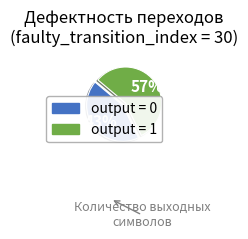

To the nearest percent, what is the average slice percentage?

50%